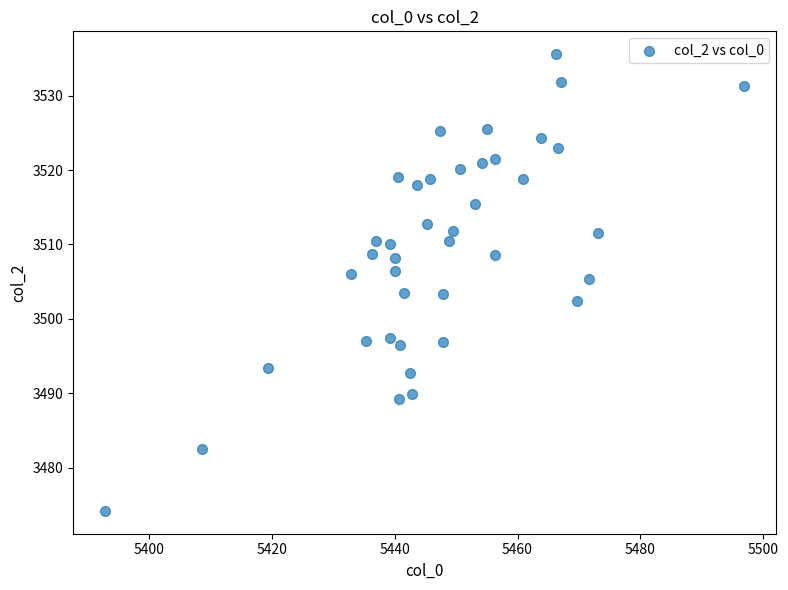

What is the range of X values (max minus min)?

104.2